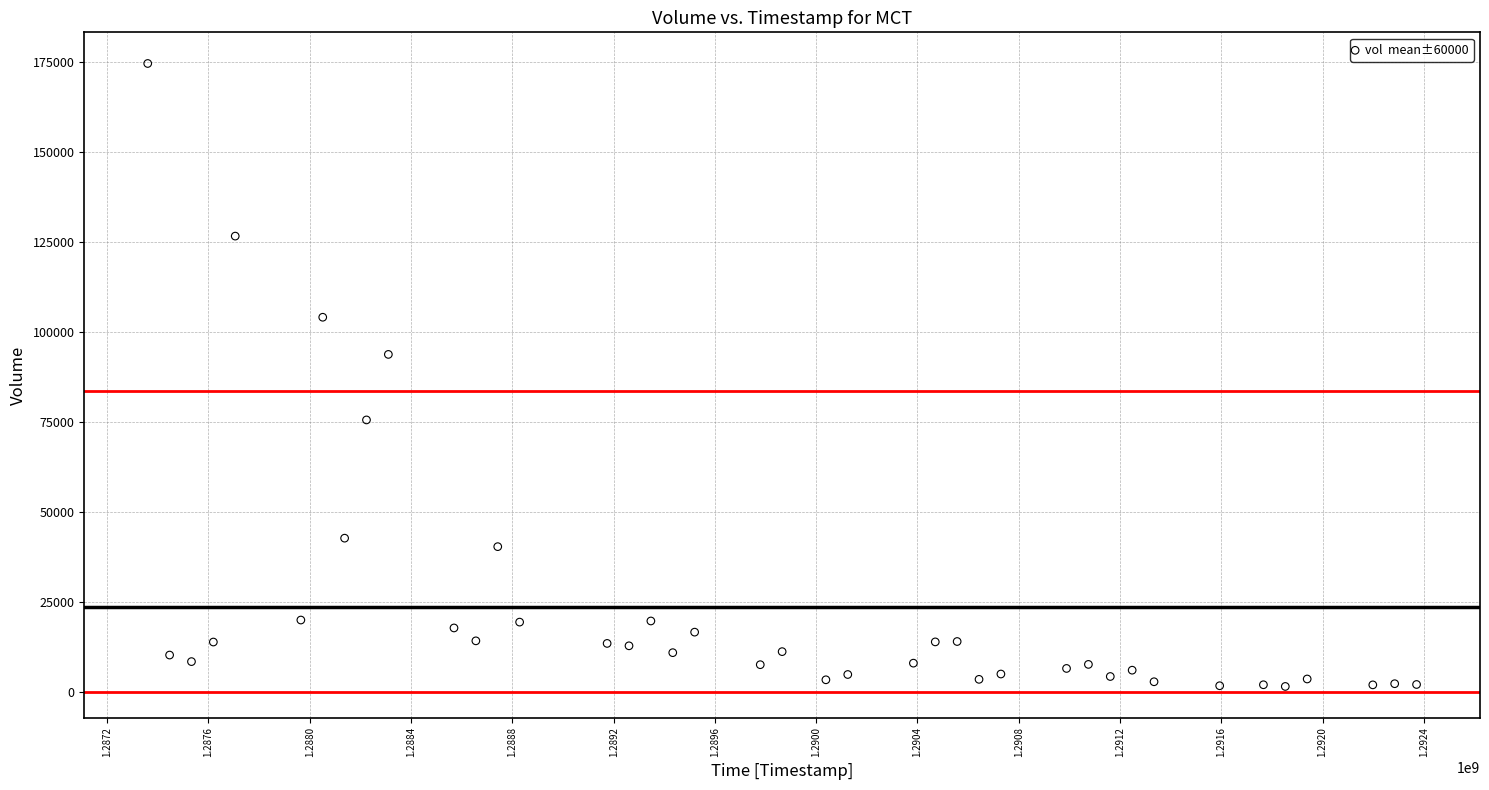

What Y value in the scatter plot is closest to 88115?

93831